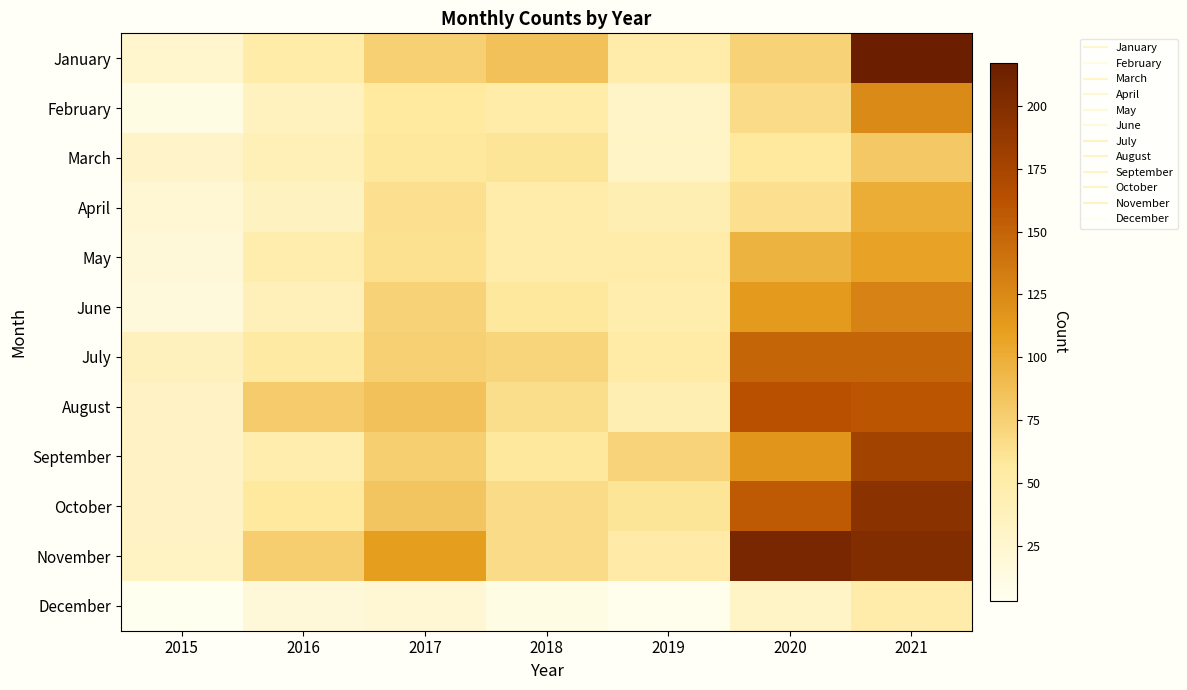

Count the number of categories in the chart.

7